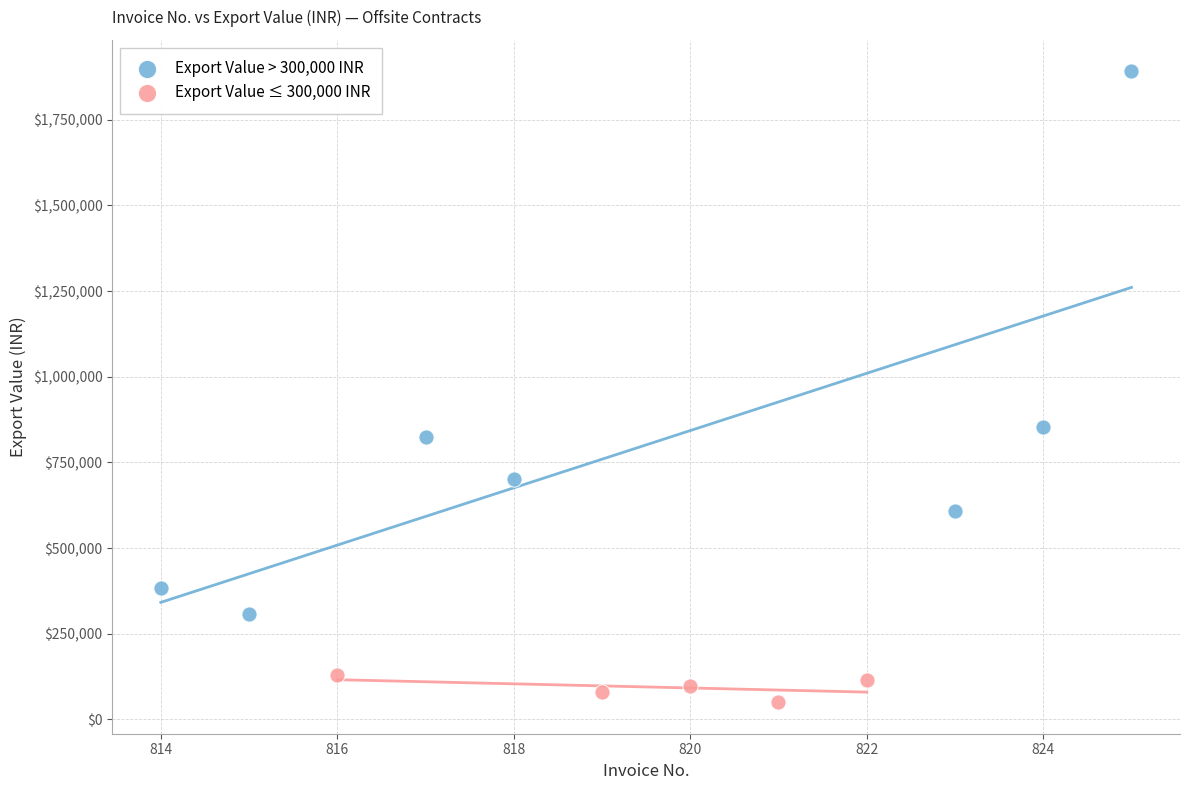

Which series contains the lowest Y value?

Export Value ≤ 300,000 INR